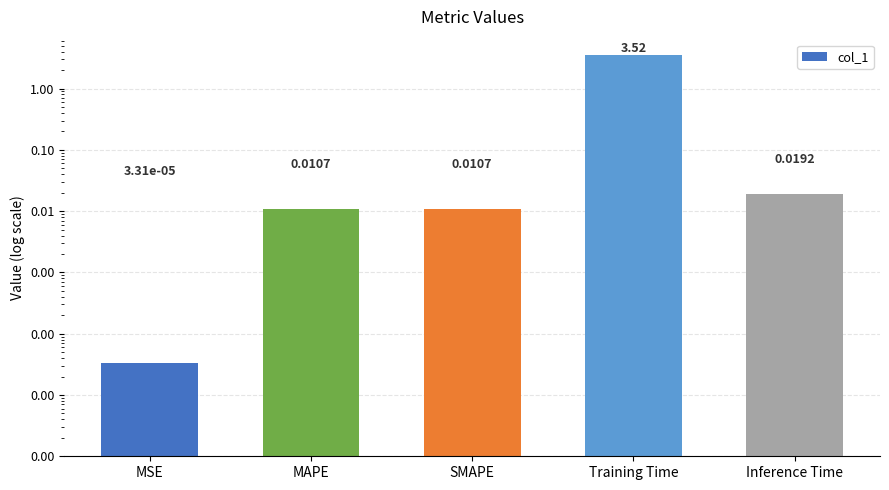

Rank the categories by value from highest to lowest.

Training Time, Inference Time, SMAPE, MAPE, MSE